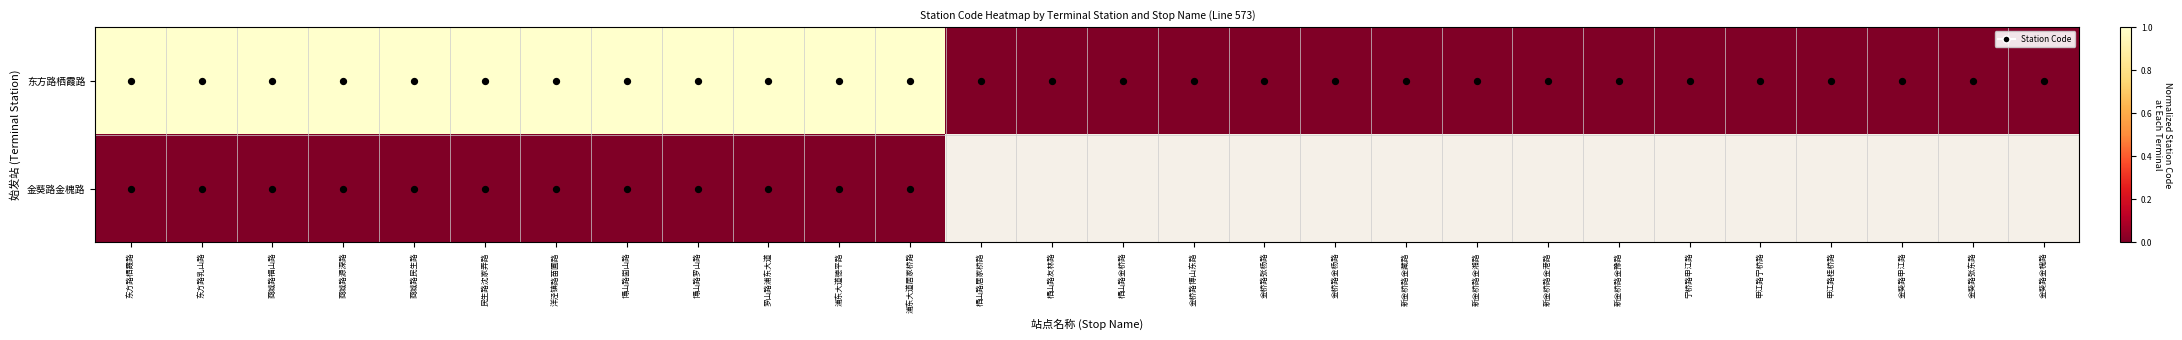

At 金葵路金槐路, list the series in order from largest to smallest.

东方路栖霞路, 金葵路金槐路